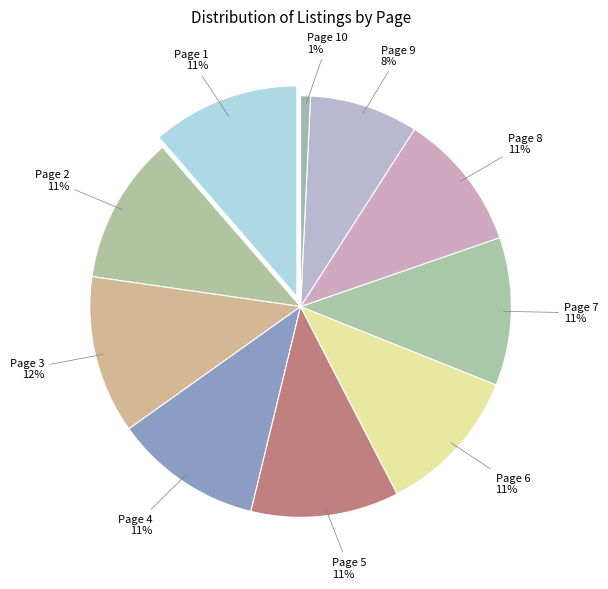

To the nearest percent, what is the difference between the largest and smallest slice percentages?

11%